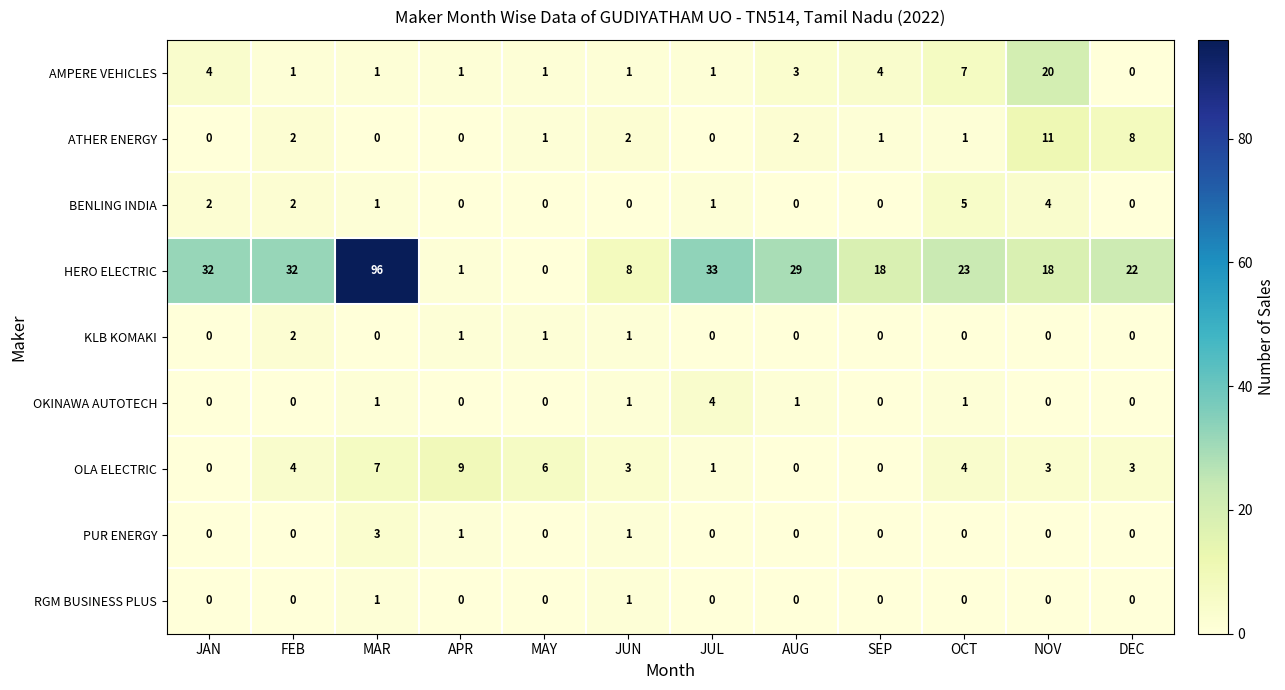

Which series changed the most between MAY and OCT?

HERO ELECTRIC